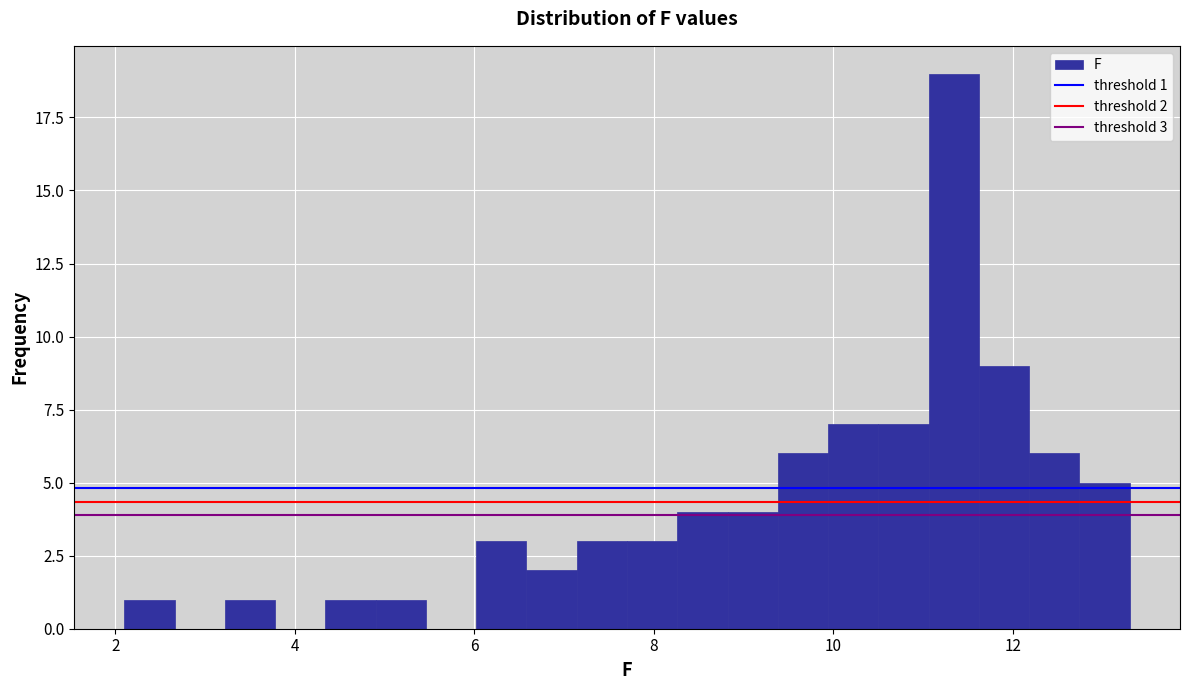

Around what value on the x-axis is the tallest bar? Give the approximate position of its centre, as read against the axis.

11.4